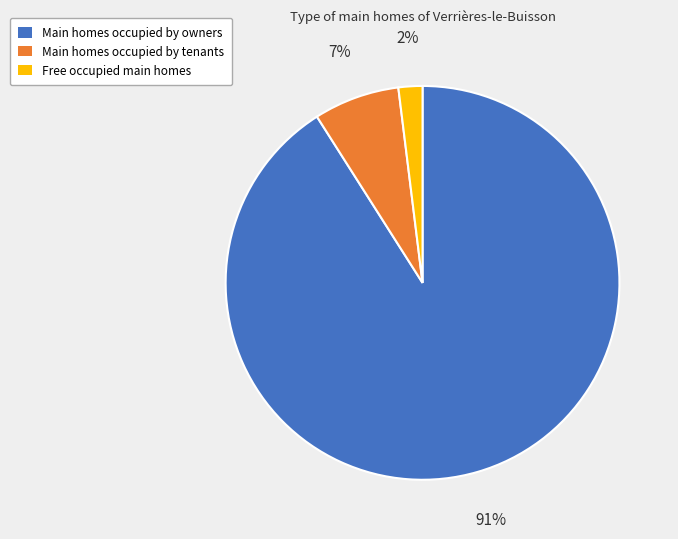

Is the sum of Main homes occupied by owners and Free occupied main homes greater than half?

Yes